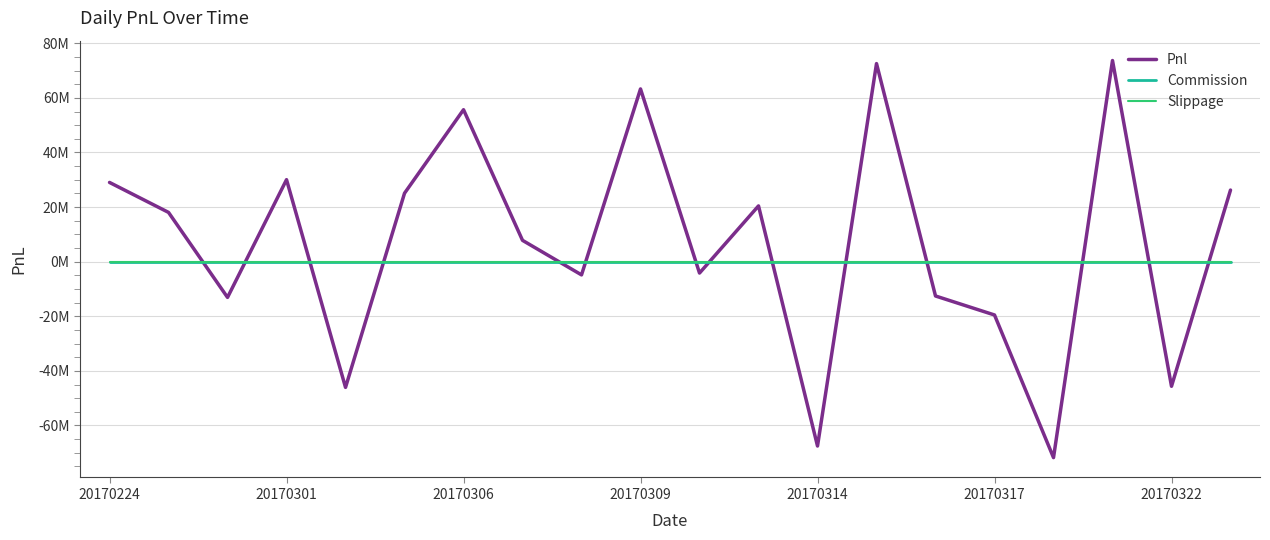

True or false: Commission and Pnl intersect in this chart.

True